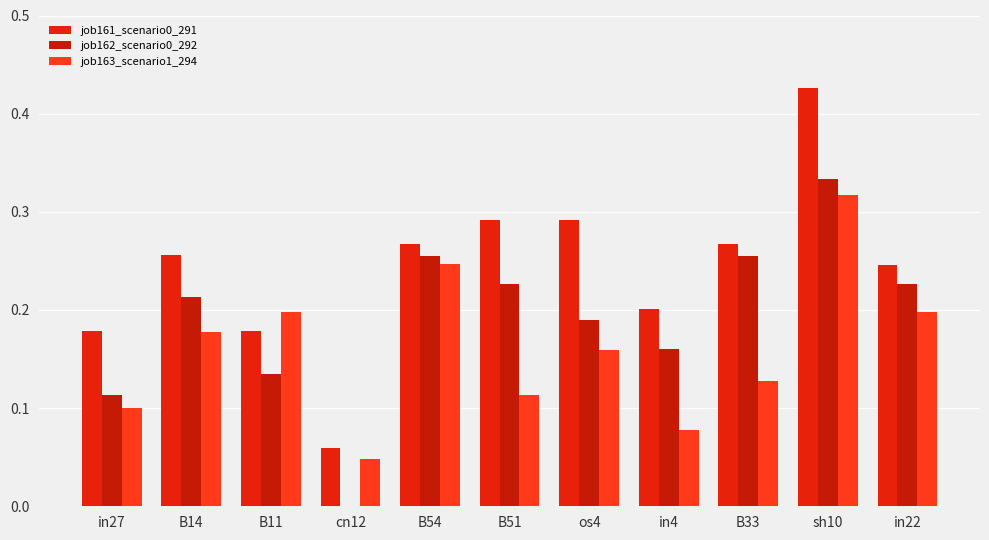

Which series has the largest total across all categories?

job161_scenario0_291